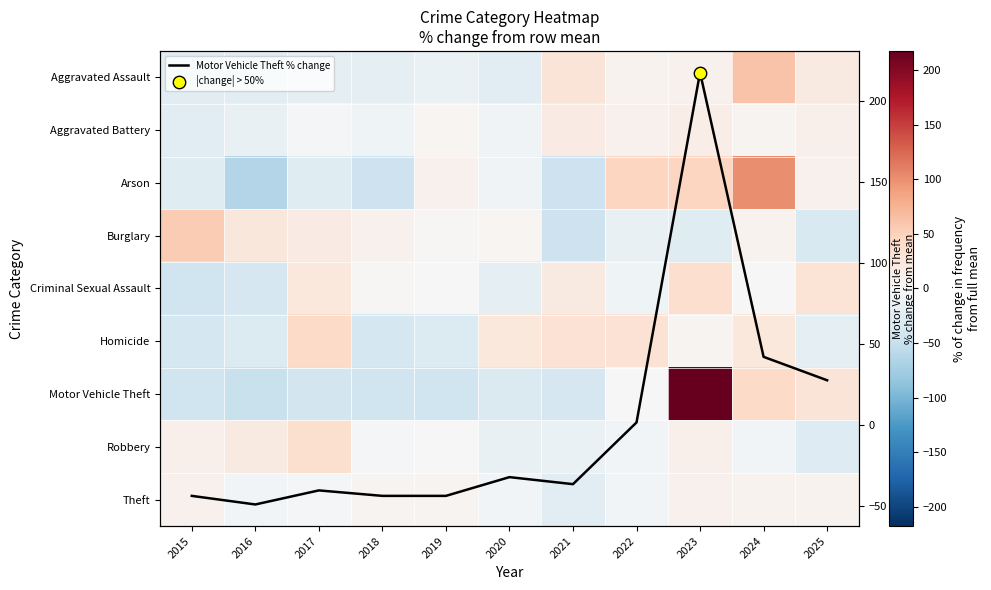

List the series in order of their peak value, highest first.

Motor Vehicle Theft, Motor Vehicle Theft % change, Arson, Aggravated Assault, Burglary, Homicide, Criminal Sexual Assault, Robbery, Aggravated Battery, Theft